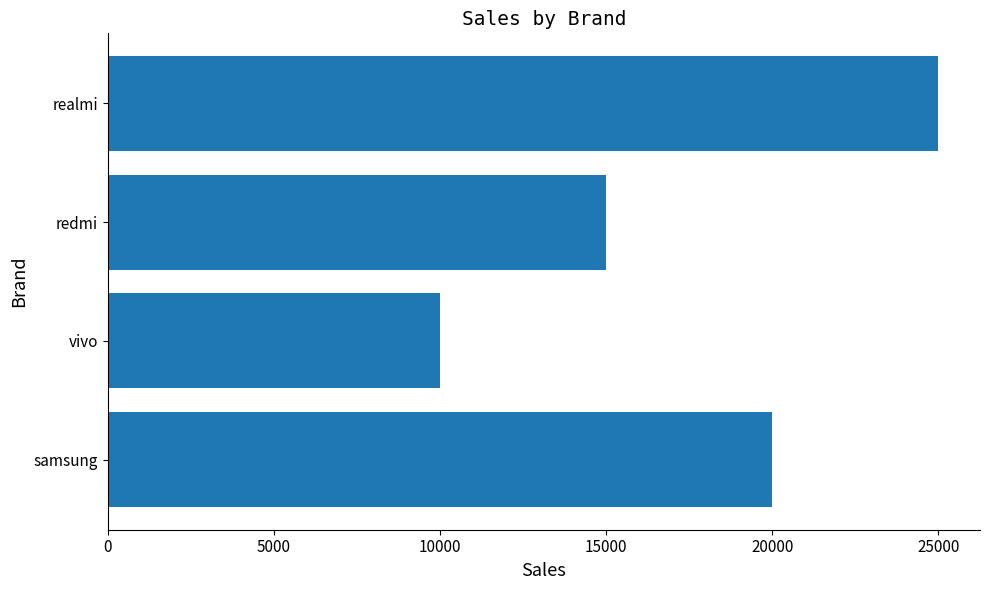

The chart shows a value of 25000 at realmi. True or false?

True